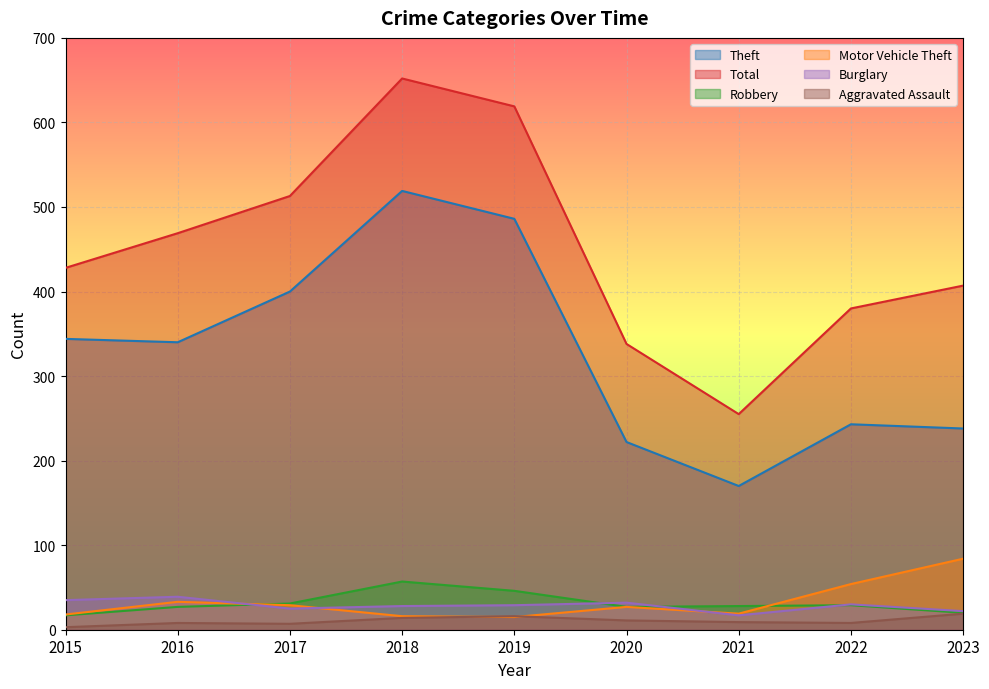

In Burglary, how many points are higher than both neighbors (excluding endpoints)?

3